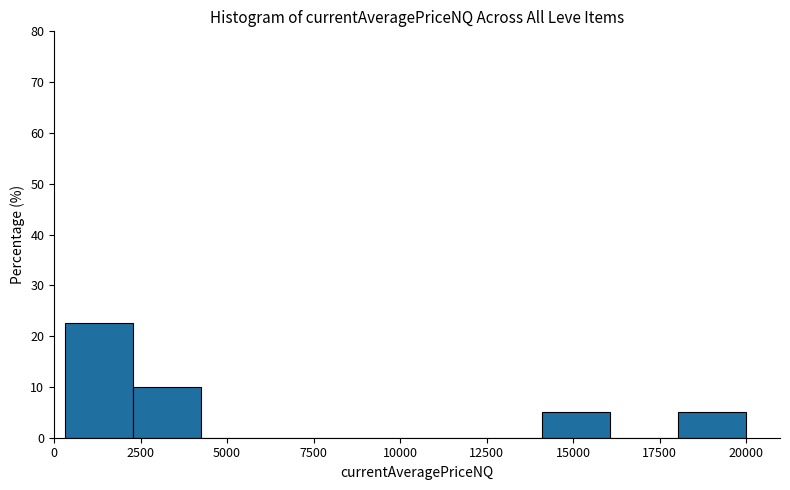

Around what value on the x-axis is the tallest bar? Give the approximate position of its centre, as read against the axis.

1500